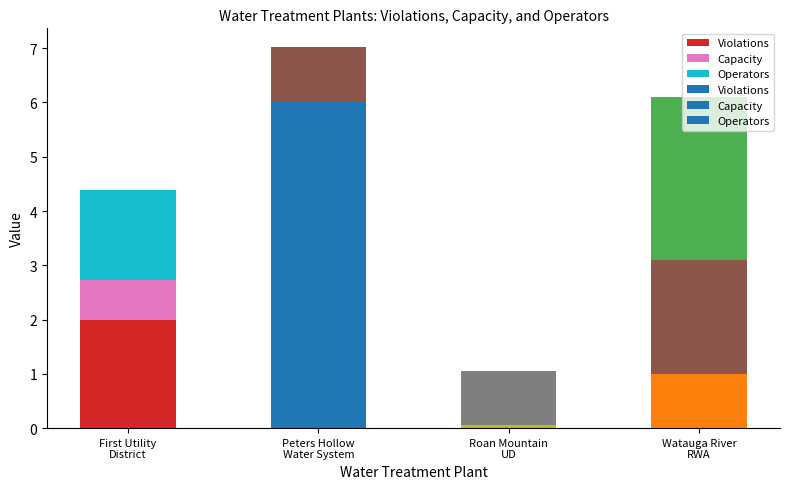

What is the approximate value of Violations at First Utility District of Carter County?

2.0